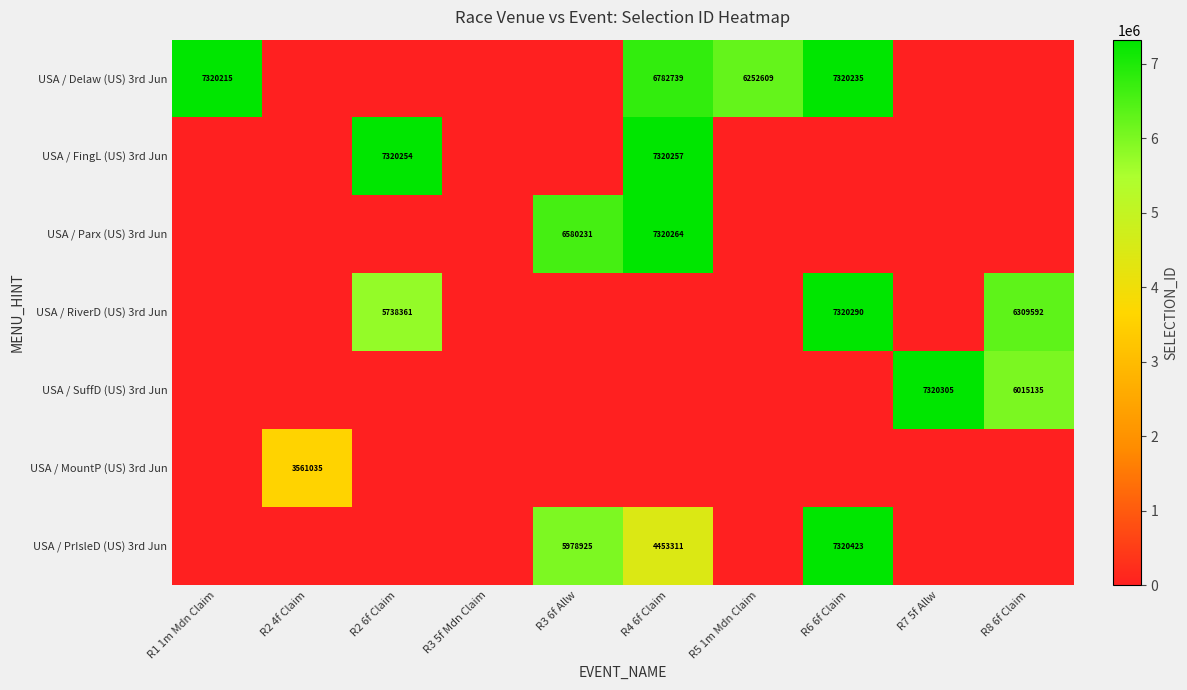

True or false: USA / Delaw (US) 3rd Jun has a value of 6252609 at R5 1m Mdn Claim.

True